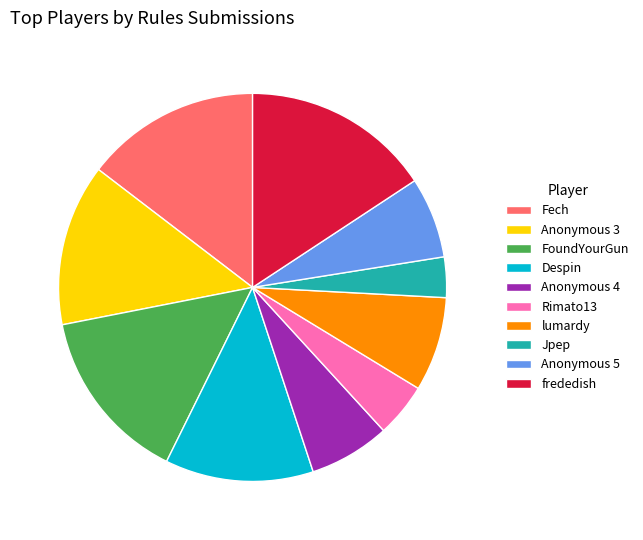

Which category has the biggest portion of the pie?

frededish